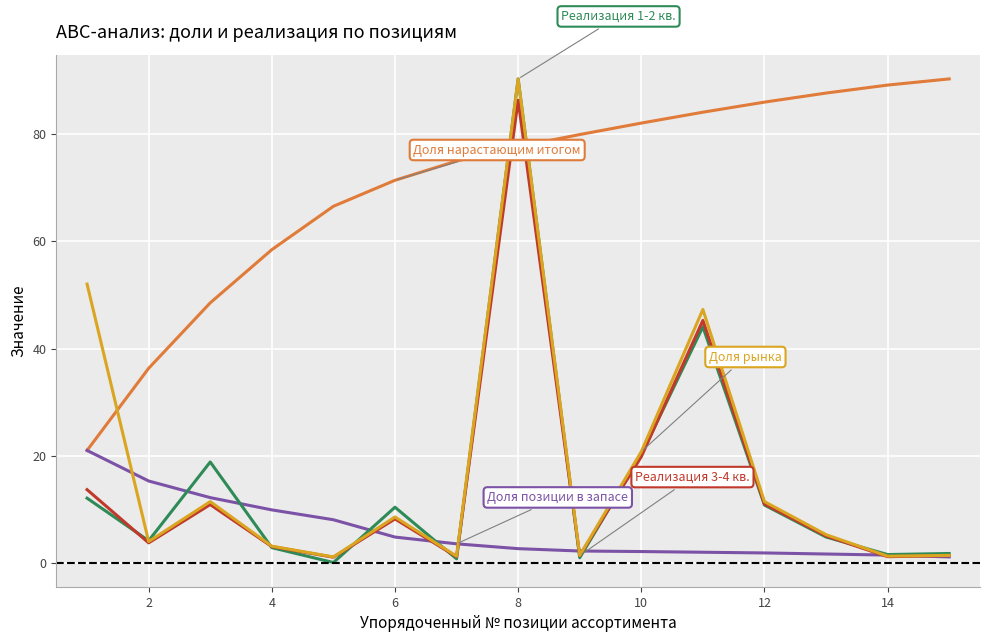

What is the greatest value displayed?

90.3